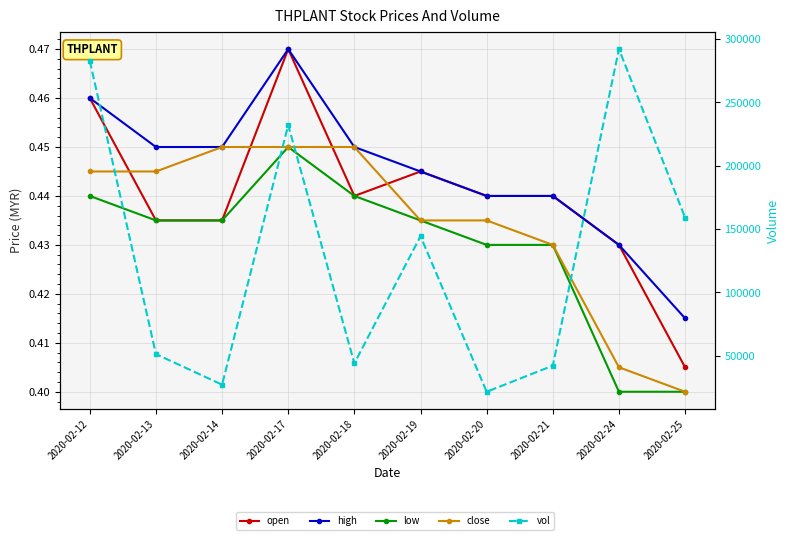

Rank the categories by close value from lowest to highest.

2020-02-25, 2020-02-24, 2020-02-21, 2020-02-19, 2020-02-20, 2020-02-12, 2020-02-13, 2020-02-14, 2020-02-17, 2020-02-18